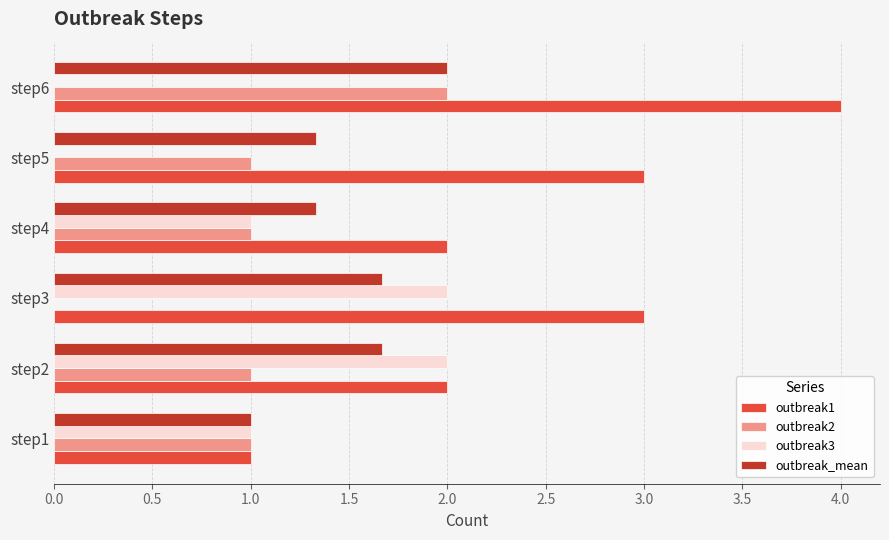

The outbreak3 series shows 2.8 at step3. True or false?

False